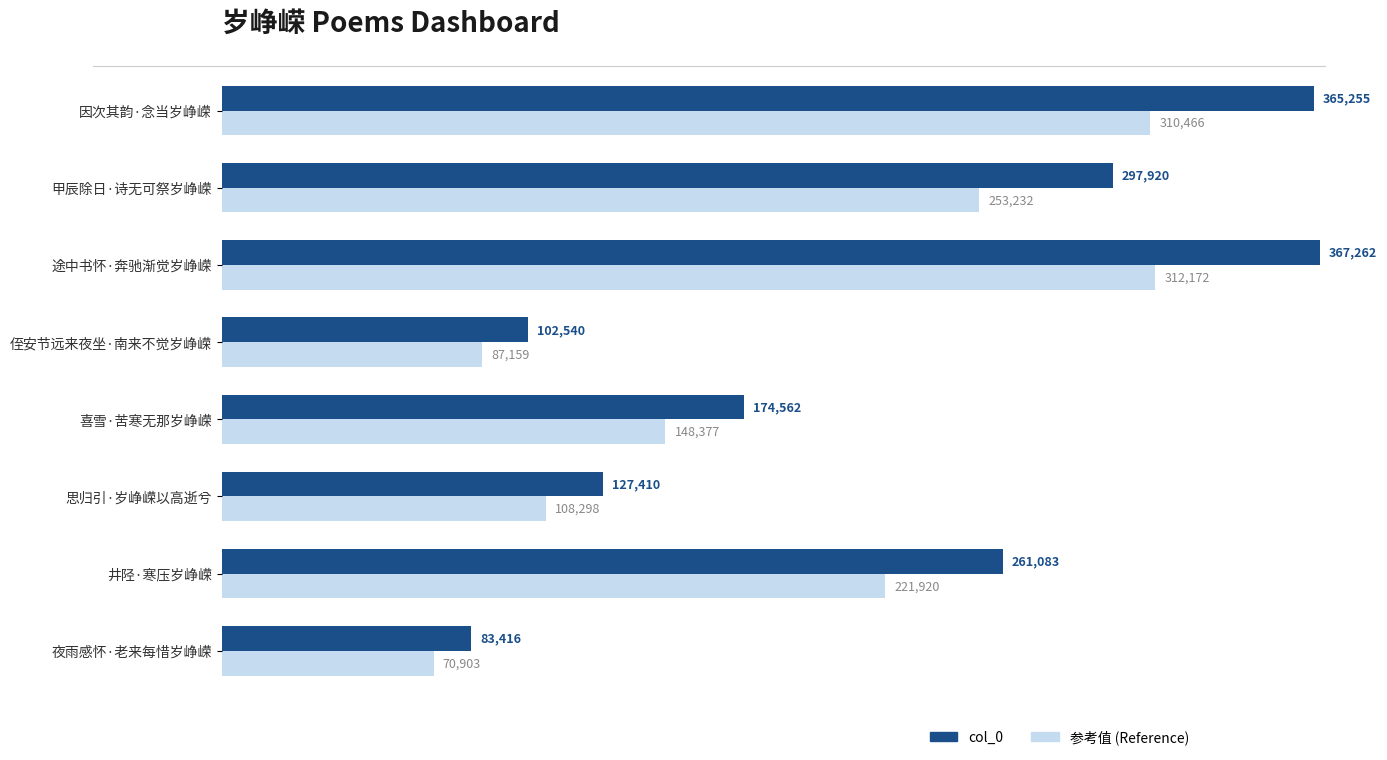

List the series in order of their peak value, highest first.

col_0, 参考值 (Reference)